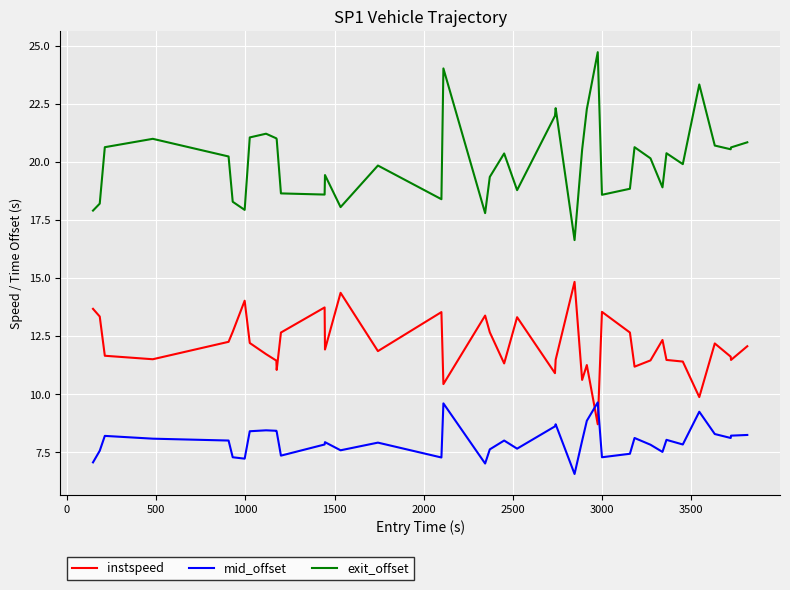

Which series has the largest total across all categories?

exit_offset